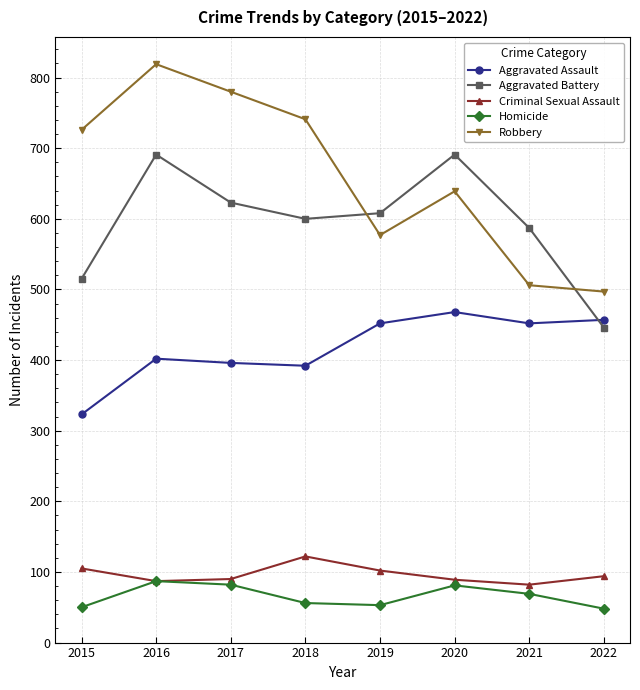

What is the total value across all series at 2017?

1971